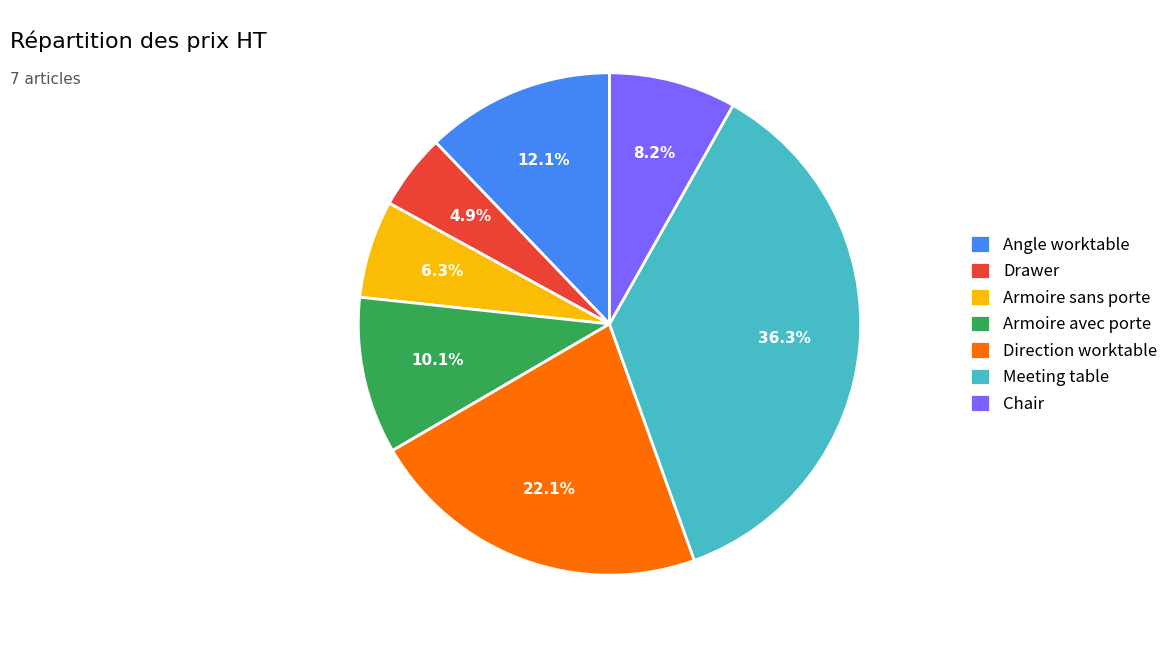

What is the smallest slice in the pie chart?

Drawer